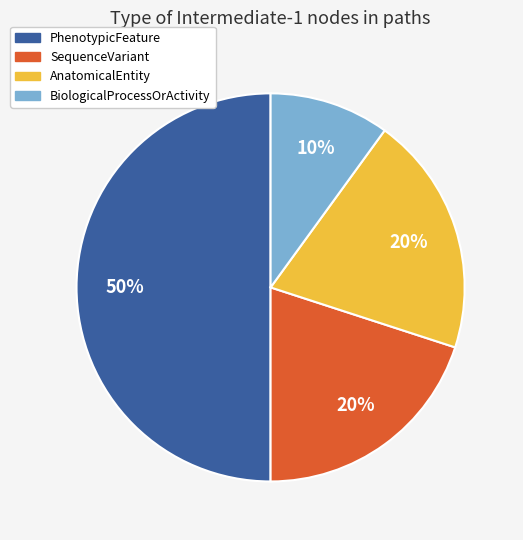

True or false: PhenotypicFeature accounts for 36% of the total.

False